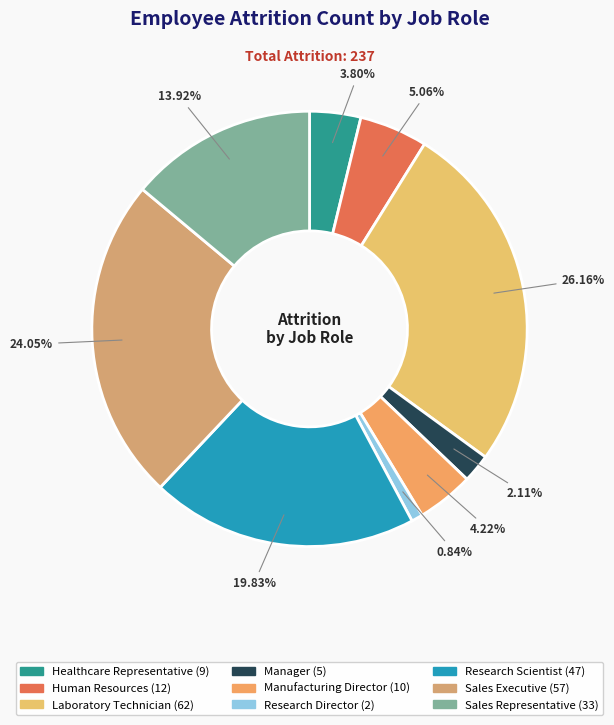

How many slices are in this pie chart?

9